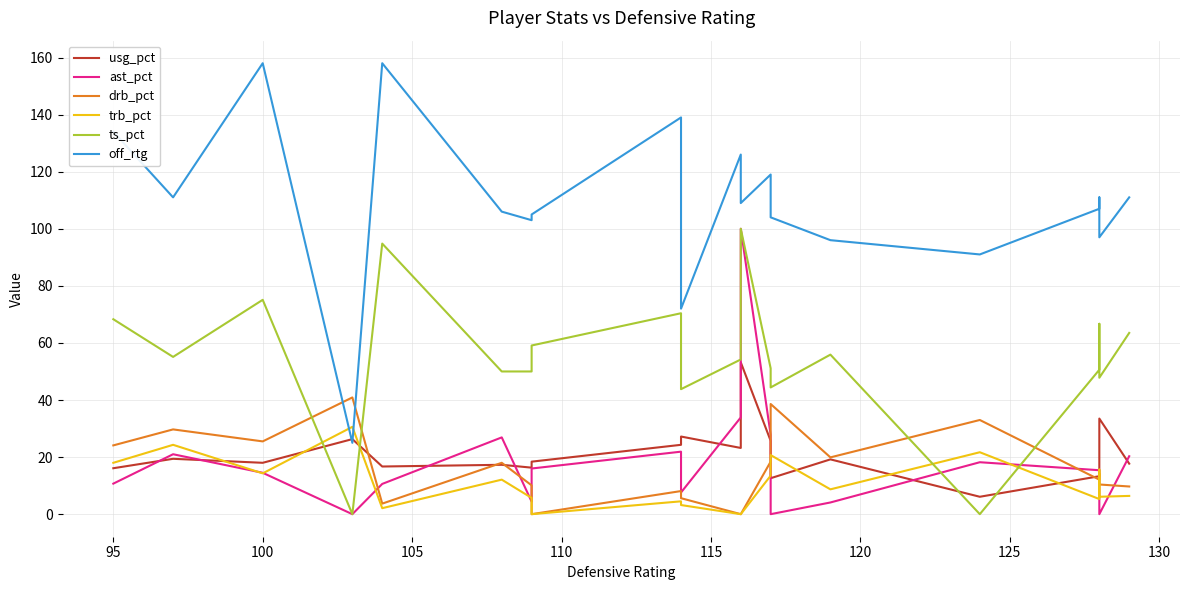

How many categories are shown in the chart?

20